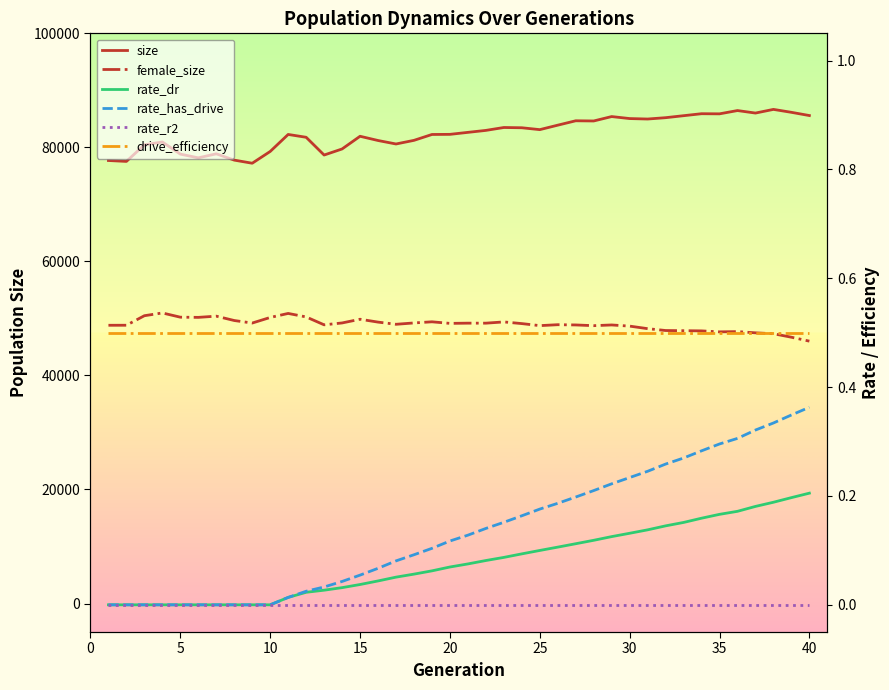

How many data points does each series have?

40